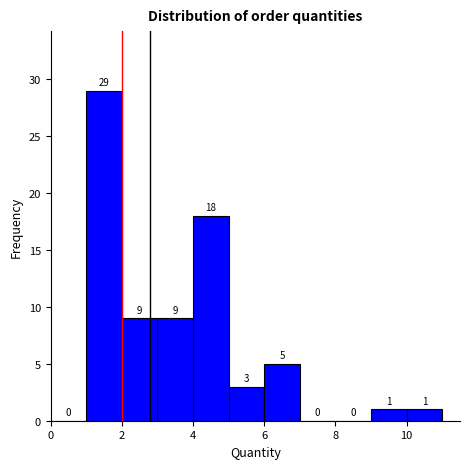

Reading left to right, list every bar in this chart as the range it spans on the x-axis followed by its height.

0 to 1: 0
1 to 2: 29
2 to 3: 9
3 to 4: 9
4 to 5: 18
5 to 6: 3
6 to 7: 5
7 to 8: 0
8 to 9: 0
9 to 10: 1
10 to 11: 1